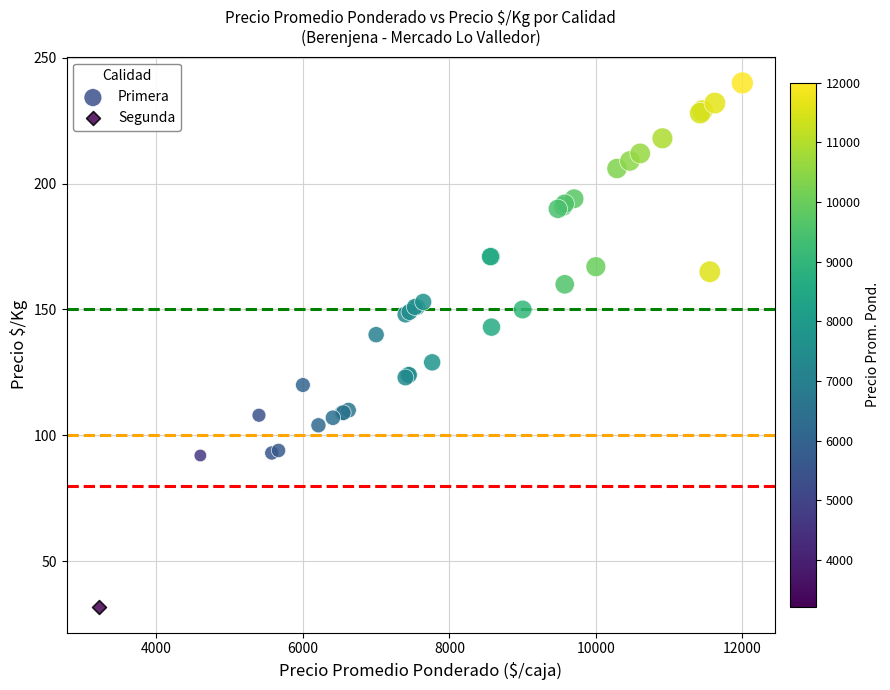

What are all the series names shown in the legend?

Primera, Segunda